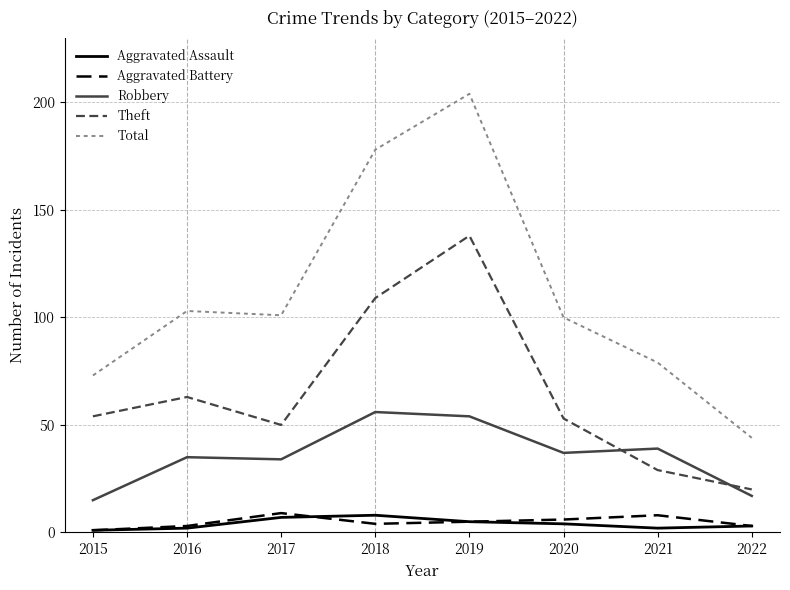

What is the total value across all series at 2020?

200